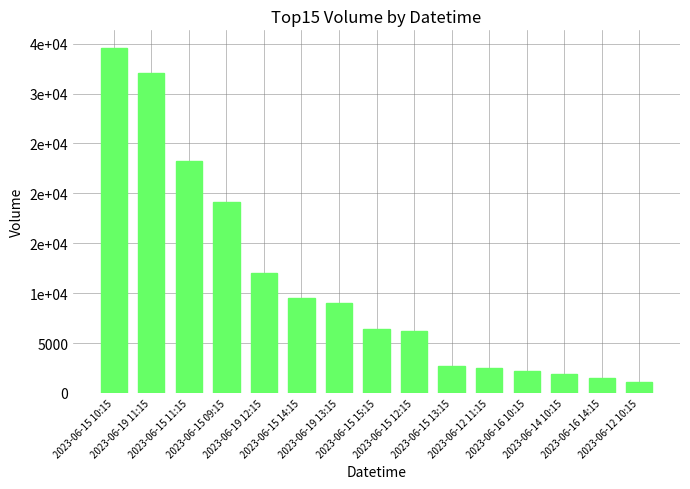

What is the change in value from 2023-06-15 10:15 to 2023-06-15 11:15?

-11401